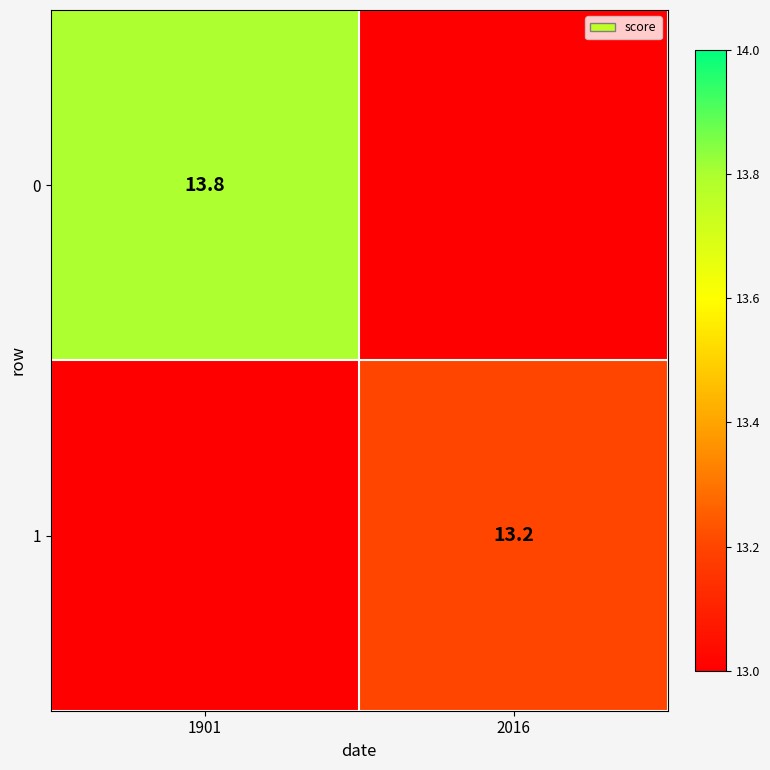

Is it true that 1 equals 18.5 at 2016?

False